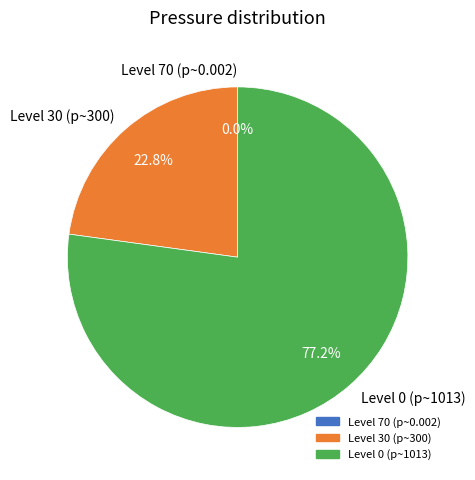

Is there any slice that represents more than half of the pie?

Yes